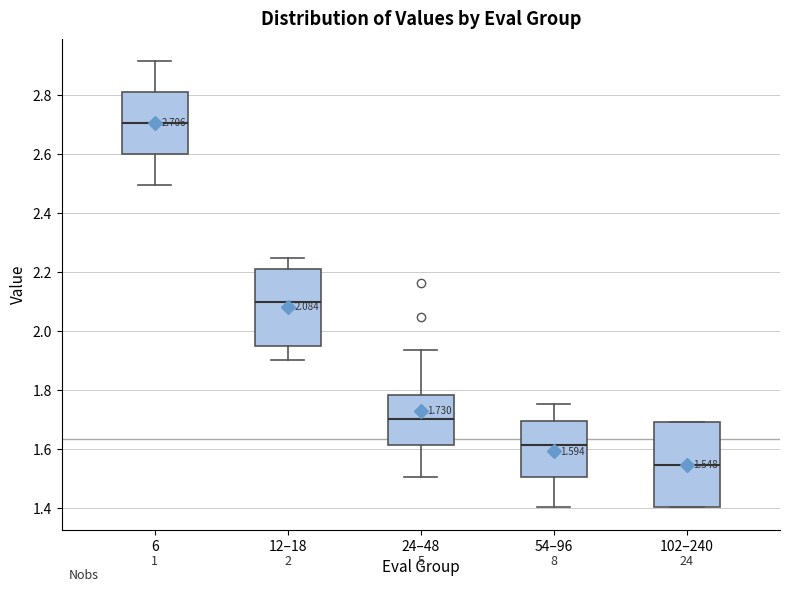

Comparing the boxes themselves (not the whiskers), which one is the tallest?

102–240